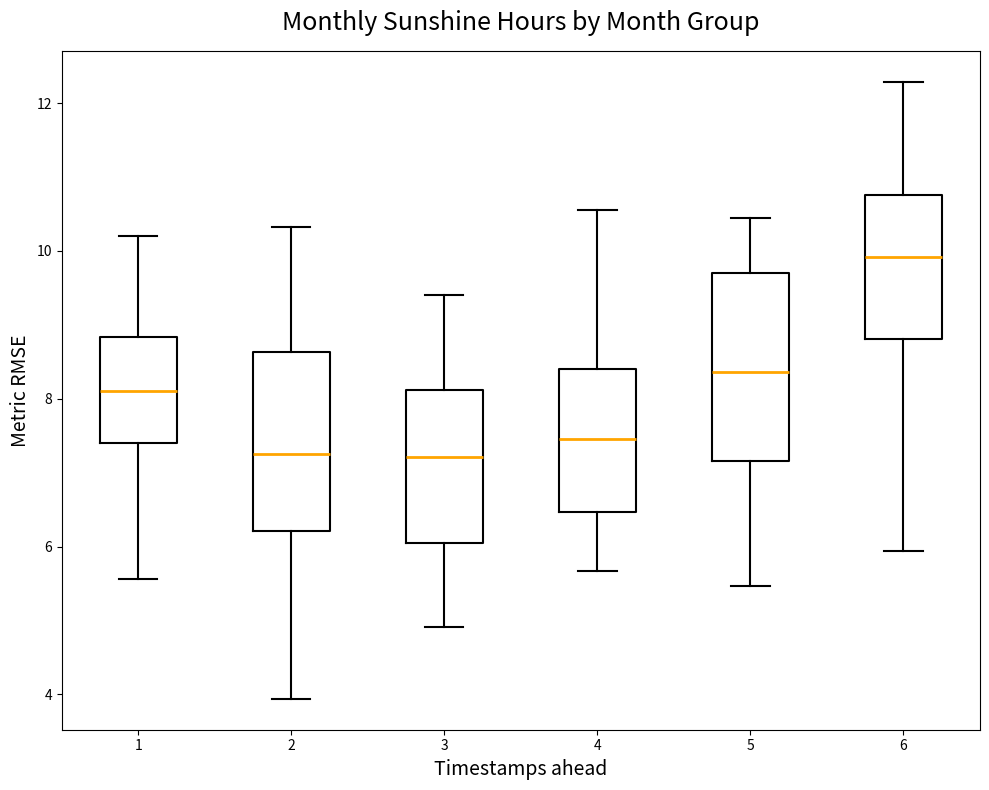

Which box's median line is the highest?

6